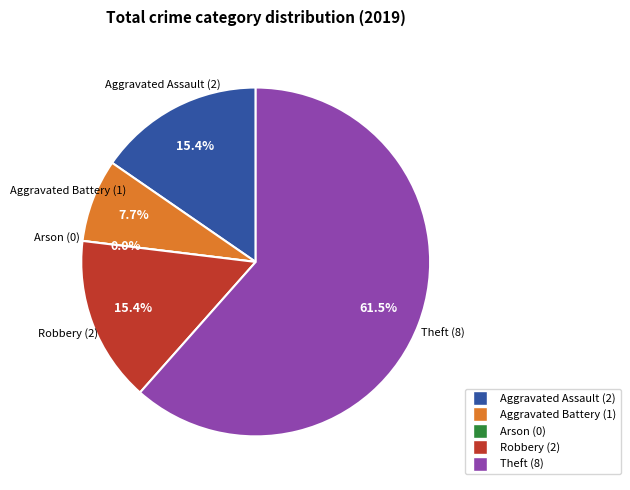

How much of the chart is everything except Arson?

100.0%